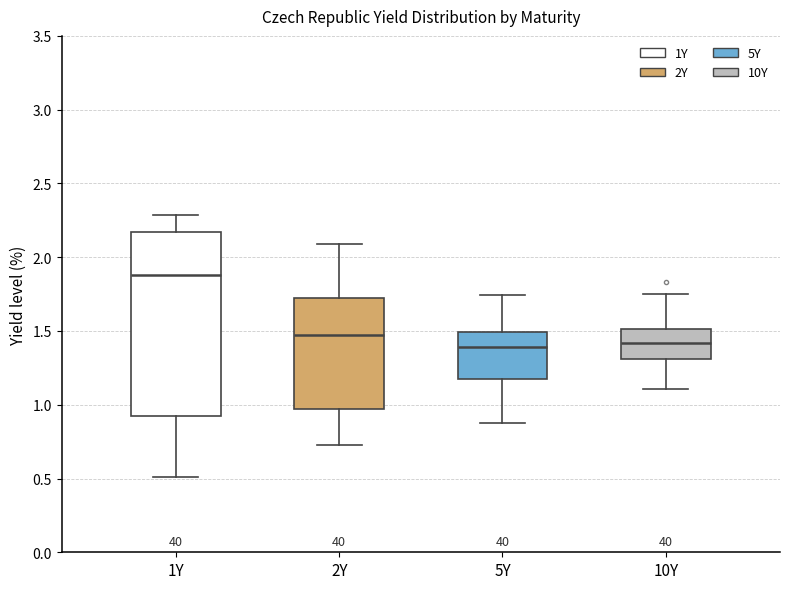

Reading left to right, read every box against the y-axis: the position of its median line, the range the box covers, and the ends of its whiskers. The values are not printed on the chart, so give them approximately, as read against the axis.

1Y: median 1.90, box 0.95 to 2.15, whiskers 0.50 to 2.30
2Y: median 1.50, box 0.95 to 1.70, whiskers 0.75 to 2.10
5Y: median 1.40, box 1.20 to 1.50, whiskers 0.85 to 1.75
10Y: median 1.40, box 1.30 to 1.50, whiskers 1.10 to 1.75